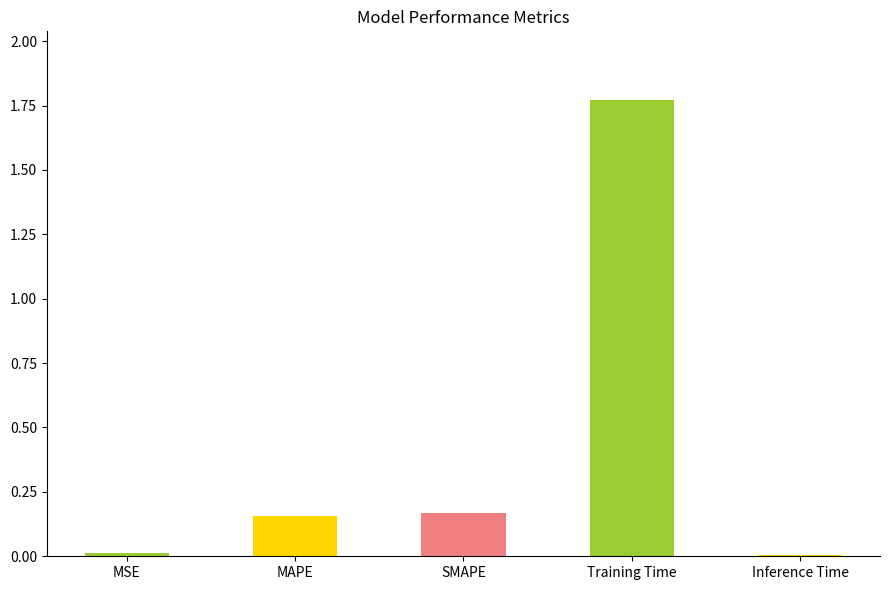

How many bars are there in total?

5